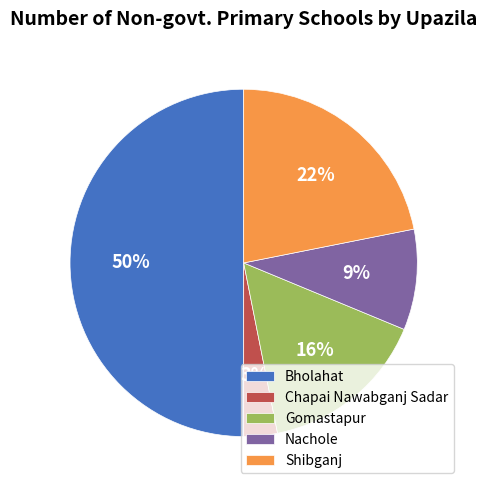

Approximately how many times larger is the value at Chapai Nawabganj Sadar compared to Gomastapur?

0.2